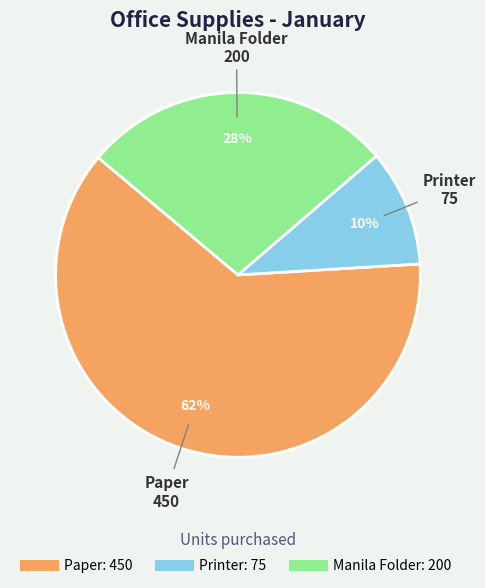

What is the smallest slice in the pie chart?

Printer